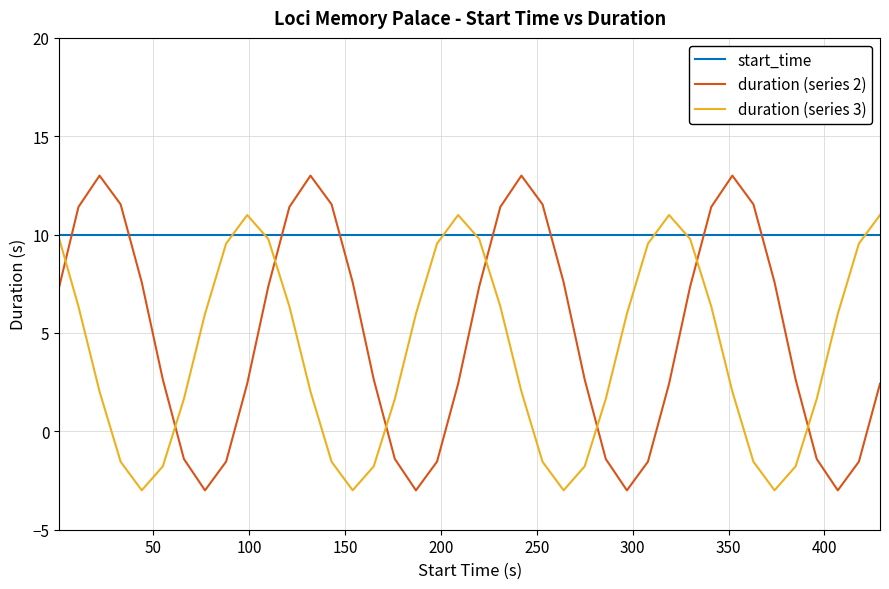

List the series in order of their overall mean, lowest first.

duration (series 3), duration (series 2), start_time